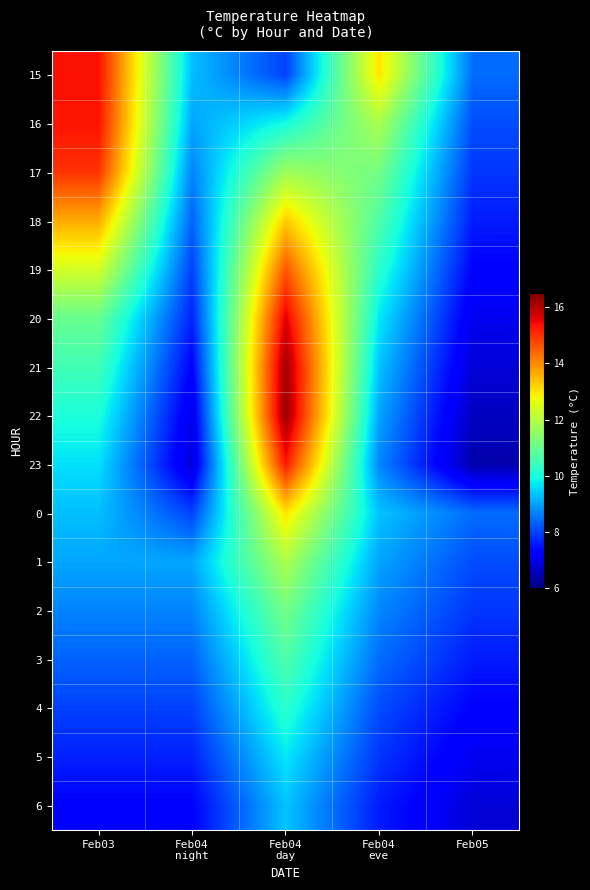

List the series in order of their peak value, highest first.

22, 21, 20, 15, 16, 23, 17, 19, 18, 0, 1, 2, 3, 4, 5, 6